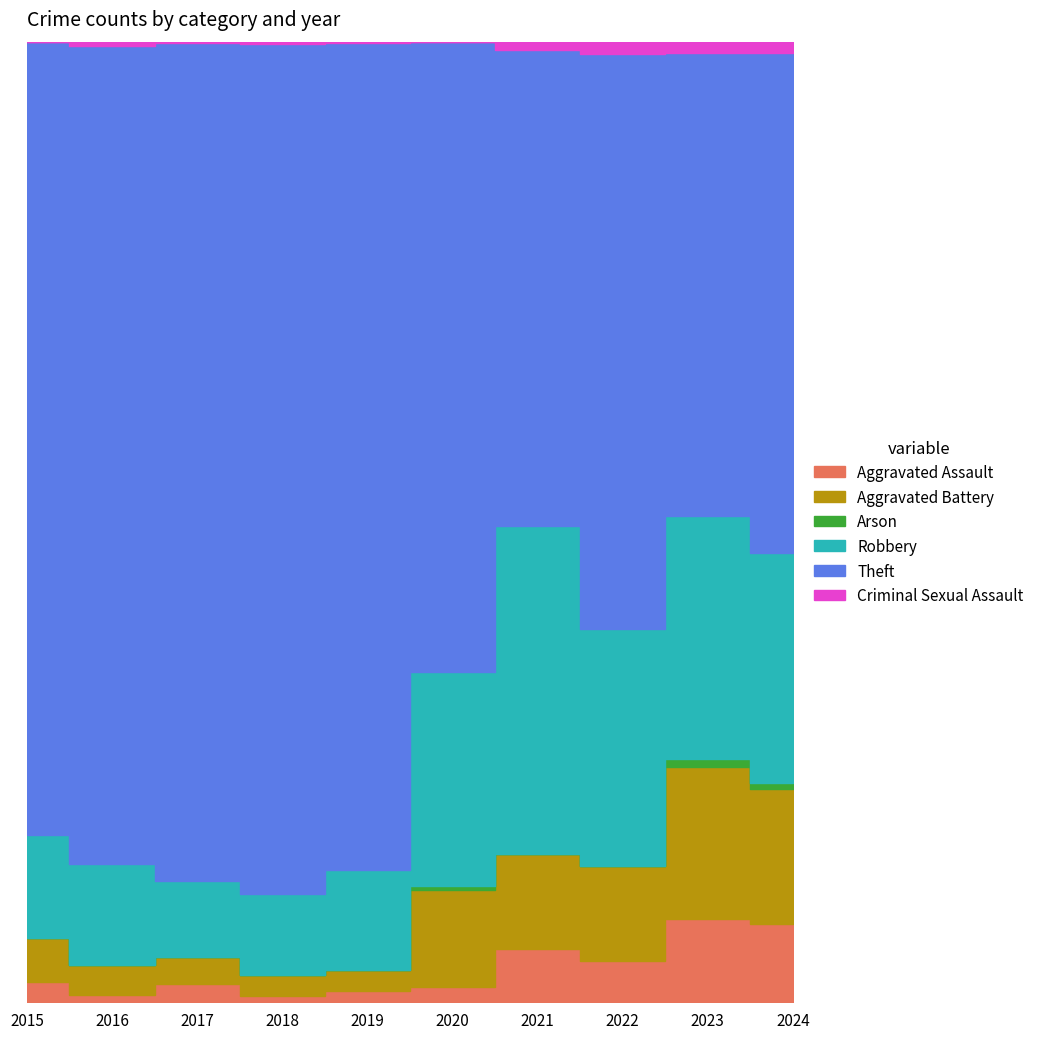

What is the average value of the Aggravated Battery series?

22